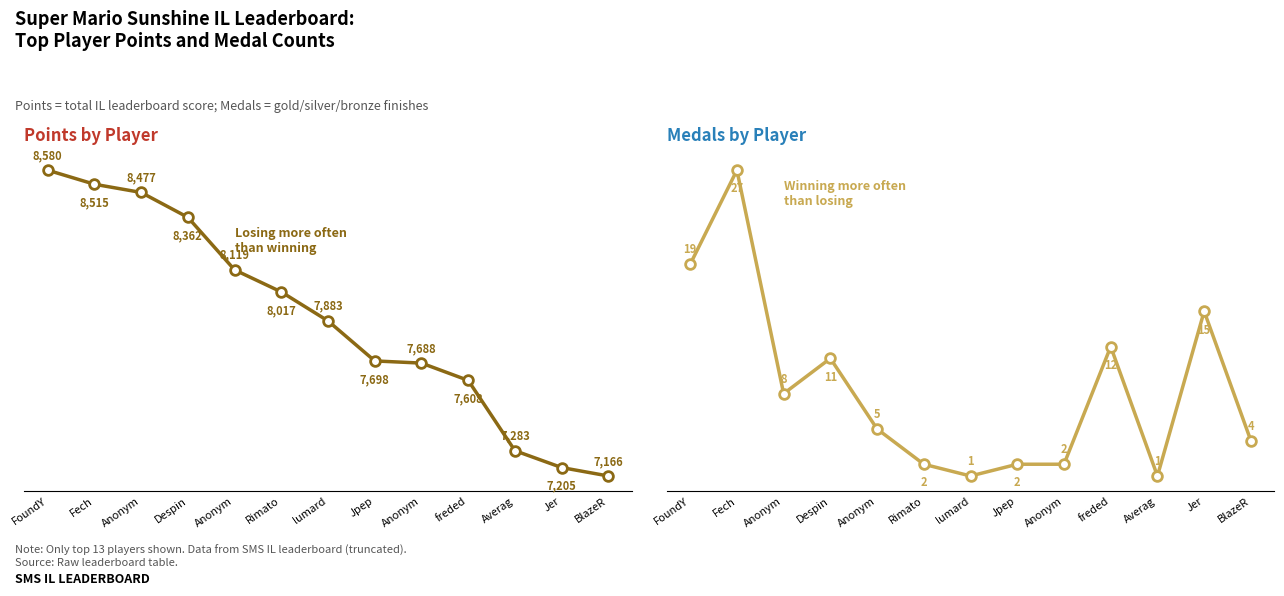

Count the number of categories in the chart.

13